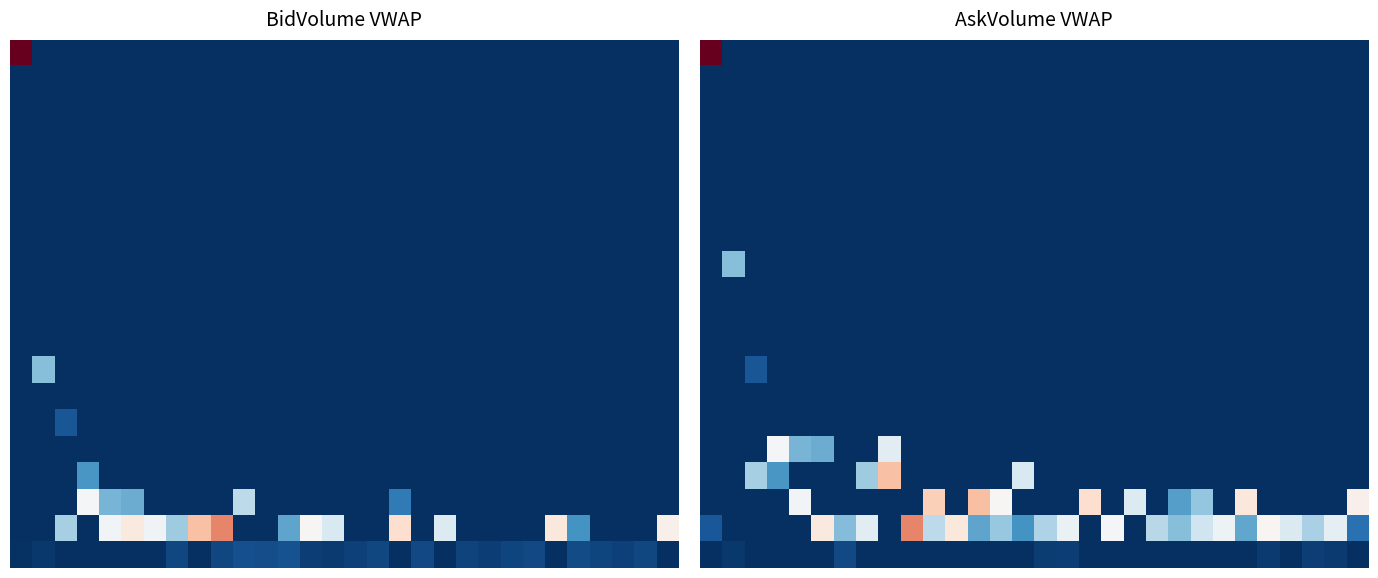

At how many categories does at least one series exceed 0?

30